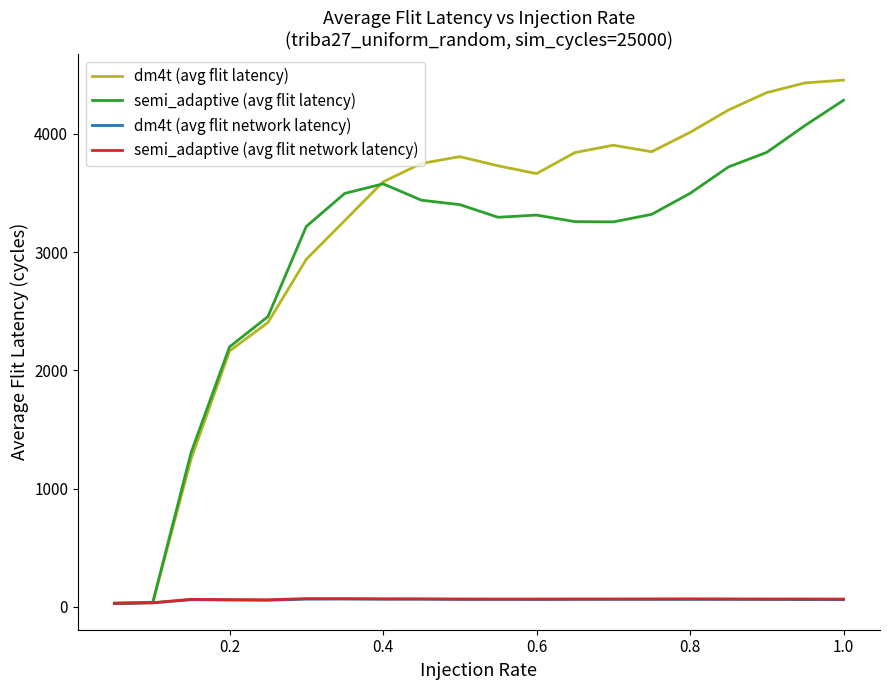

What is the maximum value for dm4t (avg flit latency)?

4454.6